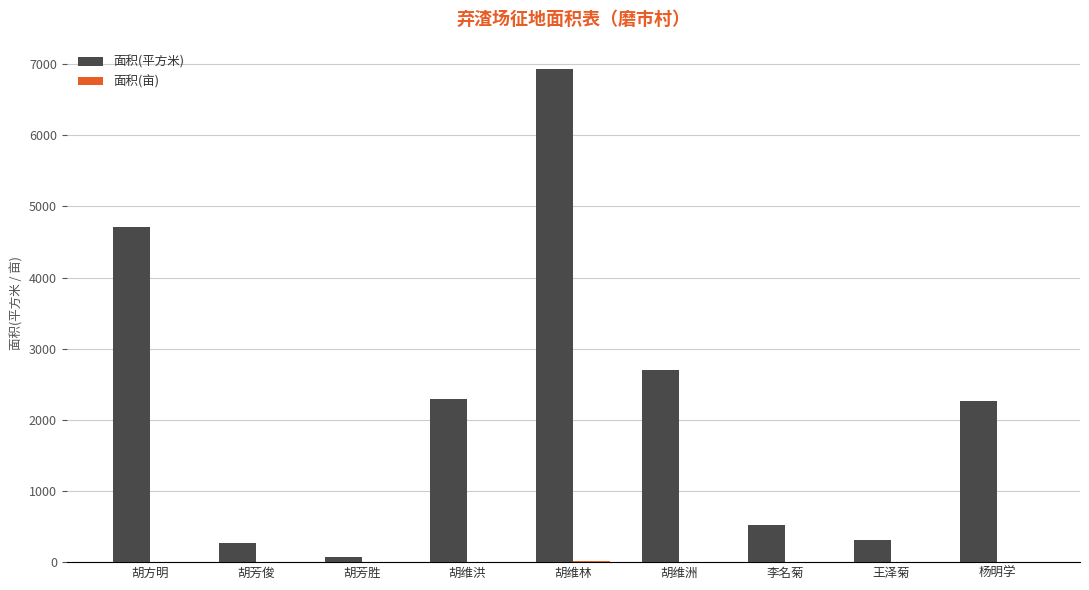

Is it true that 面积(平方米) equals 3529.5 at 杨明学?

False